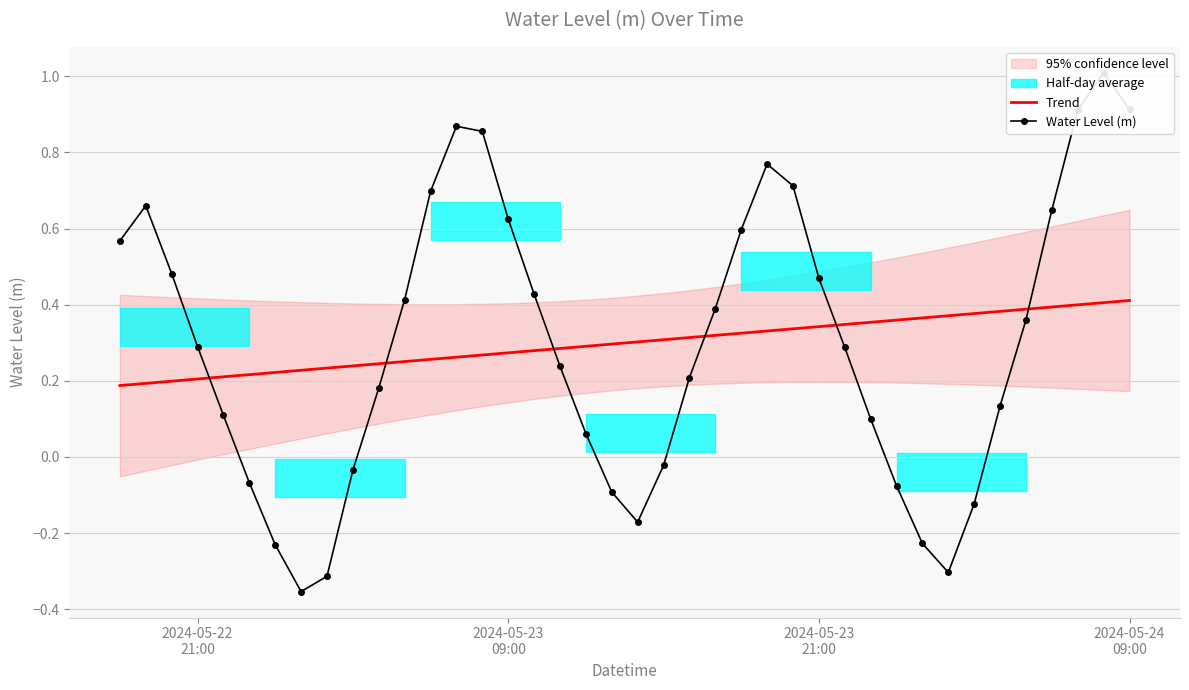

What is the average value of the Water Level (m) series?

0.3